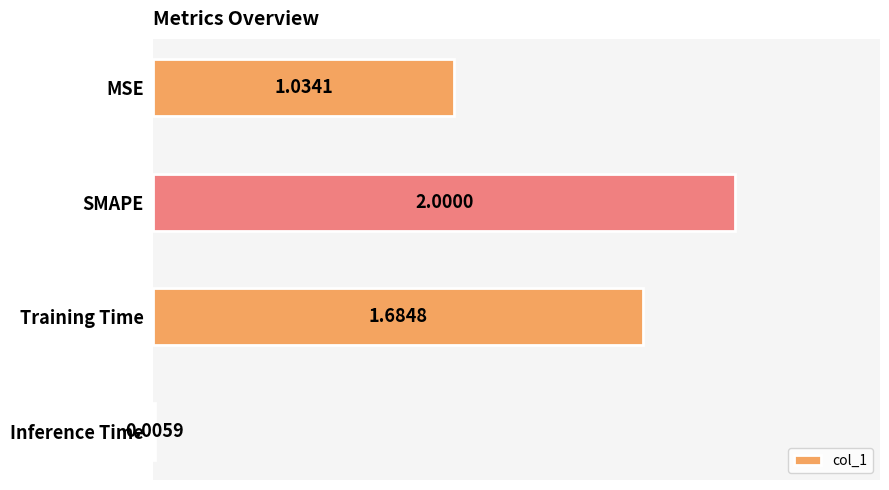

What is the sum of the values at SMAPE and Training Time?

3.7